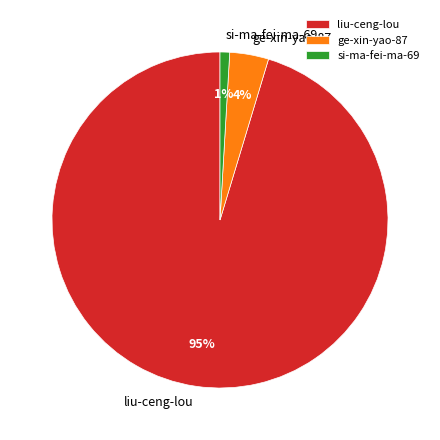

To the nearest percent, what is the difference between the largest and smallest slice percentages?

94%